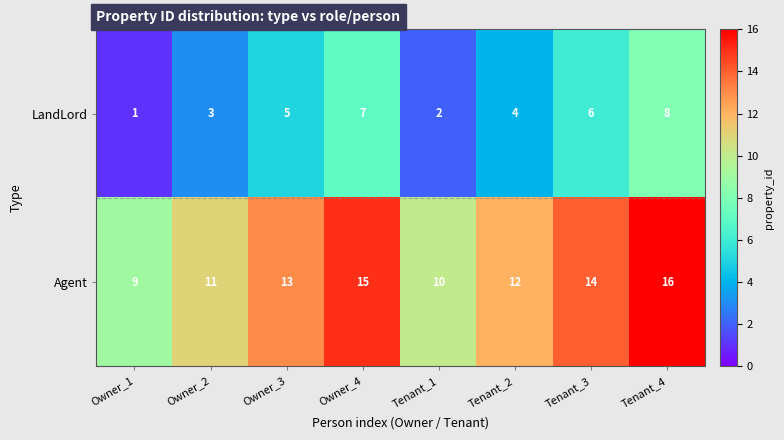

Reading left to right, transcribe all the data shown in this chart.

LandLord: 1	3	5	7	2	4	6	8
Agent: 9	11	13	15	10	12	14	16